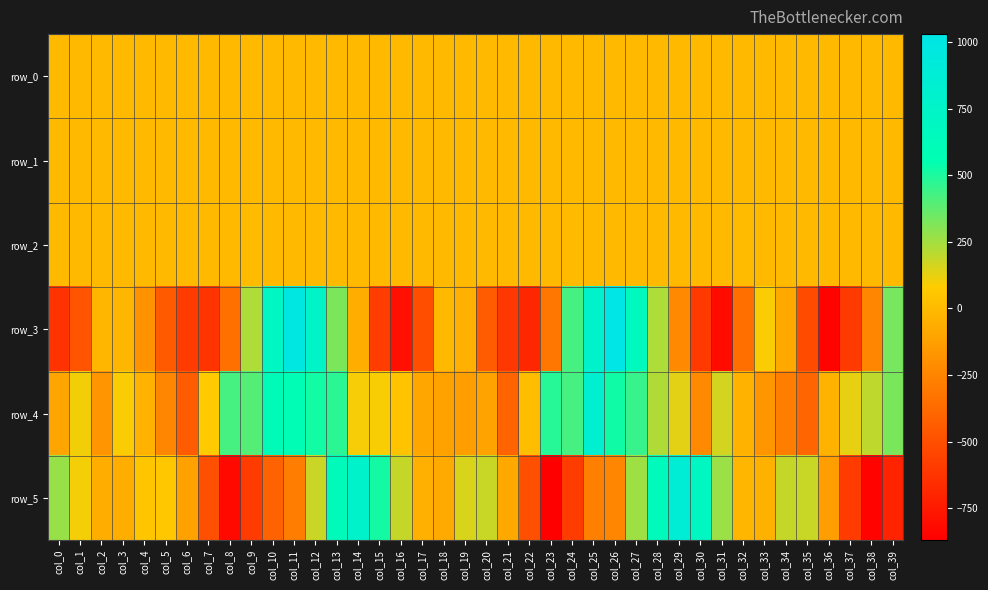

Reading left to right, list all the values displayed in this chart.

row_0: 0.2	0.2	0.0	-0.0	-0.0	0.1	0.4	0.6	0.4	0.1	0.1	-0.1	-0.4	-0.4	-0.2	0.1	0.1	0.0	-0.2	-0.2	0.1	0.3	0.7	0.4	0.1	0.1	-0.1	-0.5	-0.5	-0.3	0.1	0.4	0.1	-0.1	-0.2	0.1	0.5	0.5	0.4	0.0
row_1: 0.1	-0.1	-0.2	-0.1	-0.1	-0.1	-0.3	-0.5	-0.8	-0.9	-0.8	-0.6	-0.2	0.0	0.2	0.2	0.0	-0.2	-0.3	-0.2	-0.1	-0.2	-0.6	-0.9	-0.9	-0.7	-0.5	-0.2	0.0	0.1	0.1	0.0	-0.2	-0.3	-0.1	-0.1	-0.3	-0.7	-0.9	-1.0
row_2: 0.9	1.3	1.3	1.0	0.8	0.7	0.8	1.0	1.2	1.5	1.3	0.9	0.6	0.6	0.4	0.5	0.9	1.3	1.4	0.8	0.6	0.7	1.0	1.4	1.6	1.2	0.7	0.5	0.5	0.5	0.6	0.9	1.5	1.2	0.7	0.5	0.7	1.2	1.2	1.4
row_3: -628.9	-470.5	-20.9	-18.6	-185.5	-448.4	-590.4	-625.2	-345.0	230.2	717.0	991.9	755.0	322.6	-60.1	-582.8	-789.2	-505.7	-3.8	-48.8	-440.6	-613.0	-688.4	-319.0	423.5	789.8	1029.5	654.3	231.4	-230.5	-599.6	-813.7	-349.5	90.1	-83.1	-518.7	-851.7	-597.2	-240.4	329.6
row_4: -101.5	102.5	-174.0	88.6	-36.8	-243.3	-444.4	68.6	421.9	395.8	621.3	591.0	519.7	474.4	97.8	91.1	40.8	-88.3	-110.1	-131.1	-106.3	-400.4	10.1	481.1	421.8	842.3	521.4	447.9	227.6	133.7	-227.1	163.5	-37.9	-167.1	-278.9	-397.1	-43.0	125.6	198.4	327.6
row_5: 270.0	100.9	-56.2	-59.8	56.1	57.4	-115.8	-499.1	-823.6	-595.2	-411.6	-287.3	178.6	632.3	786.9	514.2	189.6	-49.2	-78.9	151.1	181.3	-80.7	-501.3	-870.8	-585.3	-270.5	-246.8	260.3	646.2	882.8	697.1	266.4	-24.4	-44.8	188.0	181.0	-132.1	-592.8	-853.8	-702.0